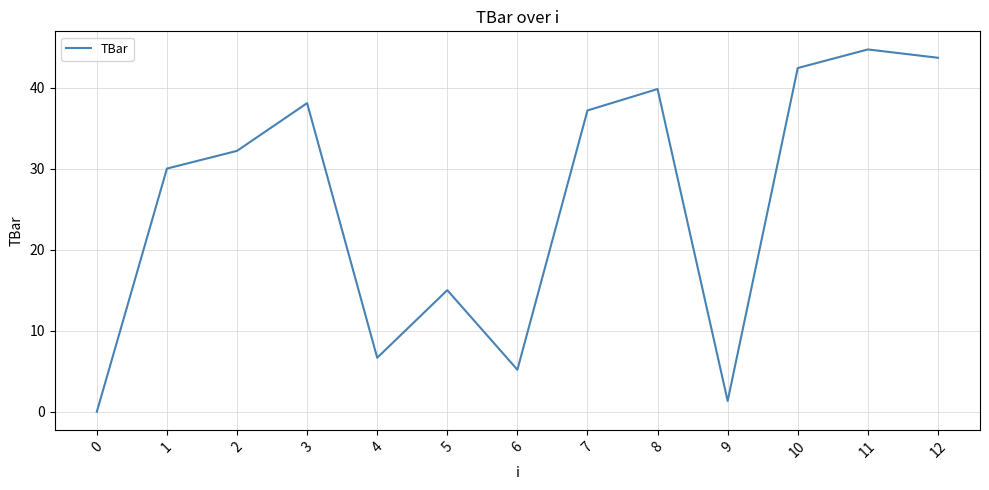

Approximately how many times larger is the value at 8 compared to 10?

0.9